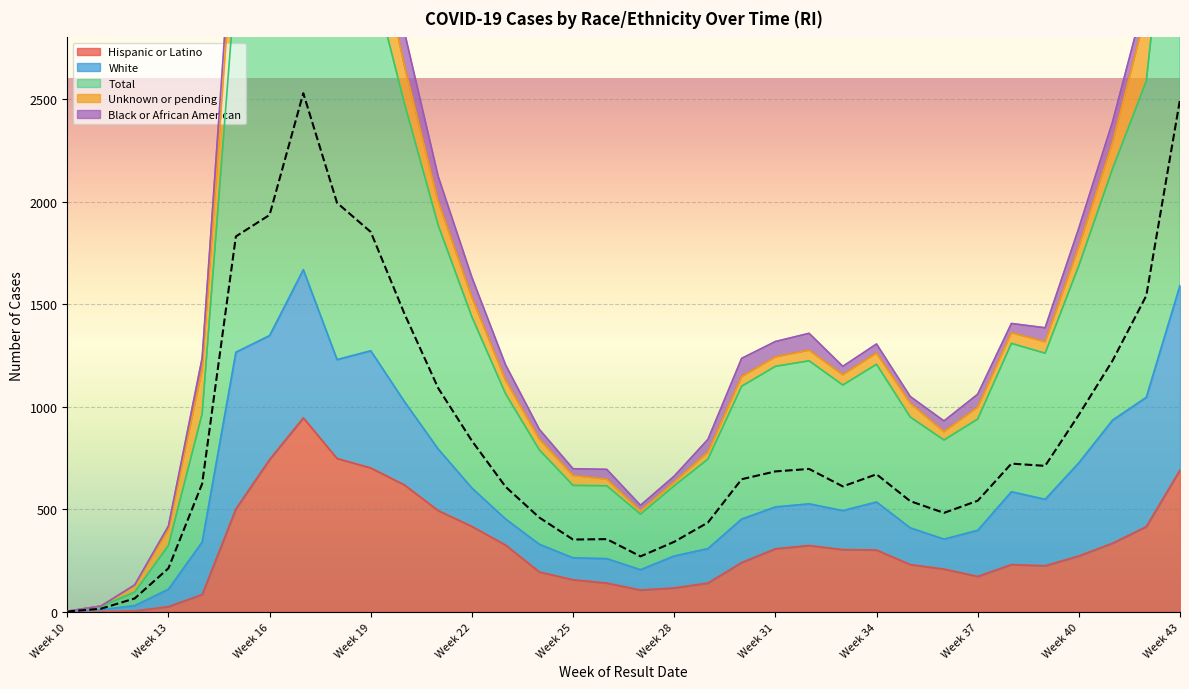

Count the number of data series in this chart.

5